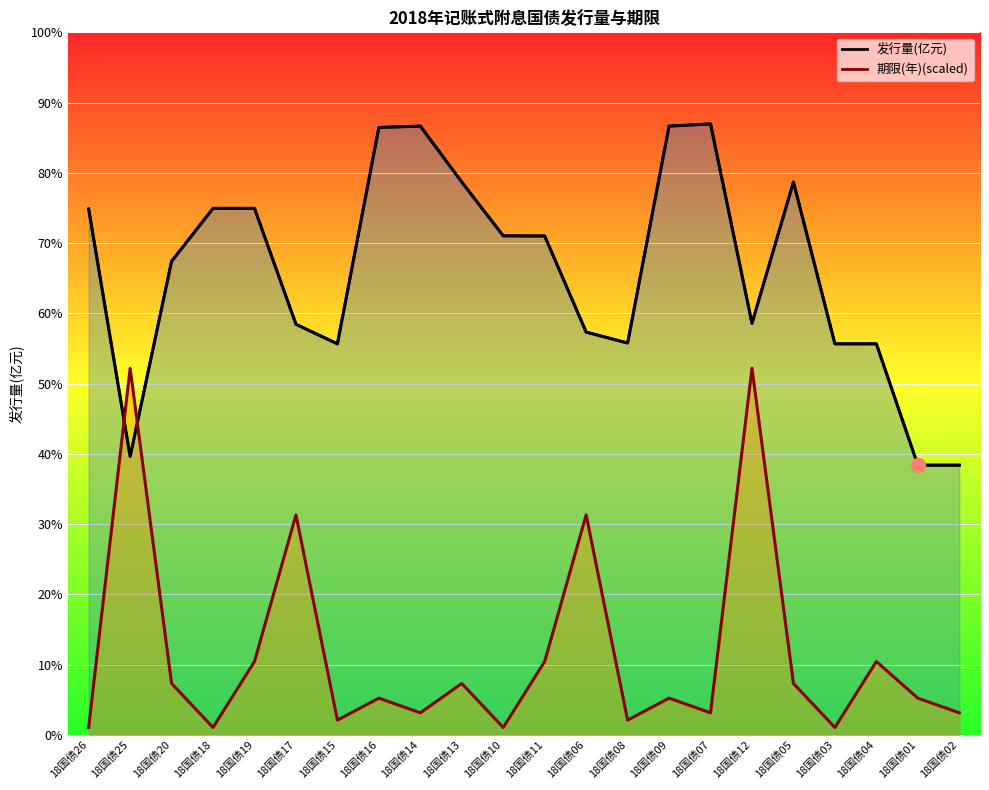

How many interior local peaks (higher than both neighbors) does the data have?

3